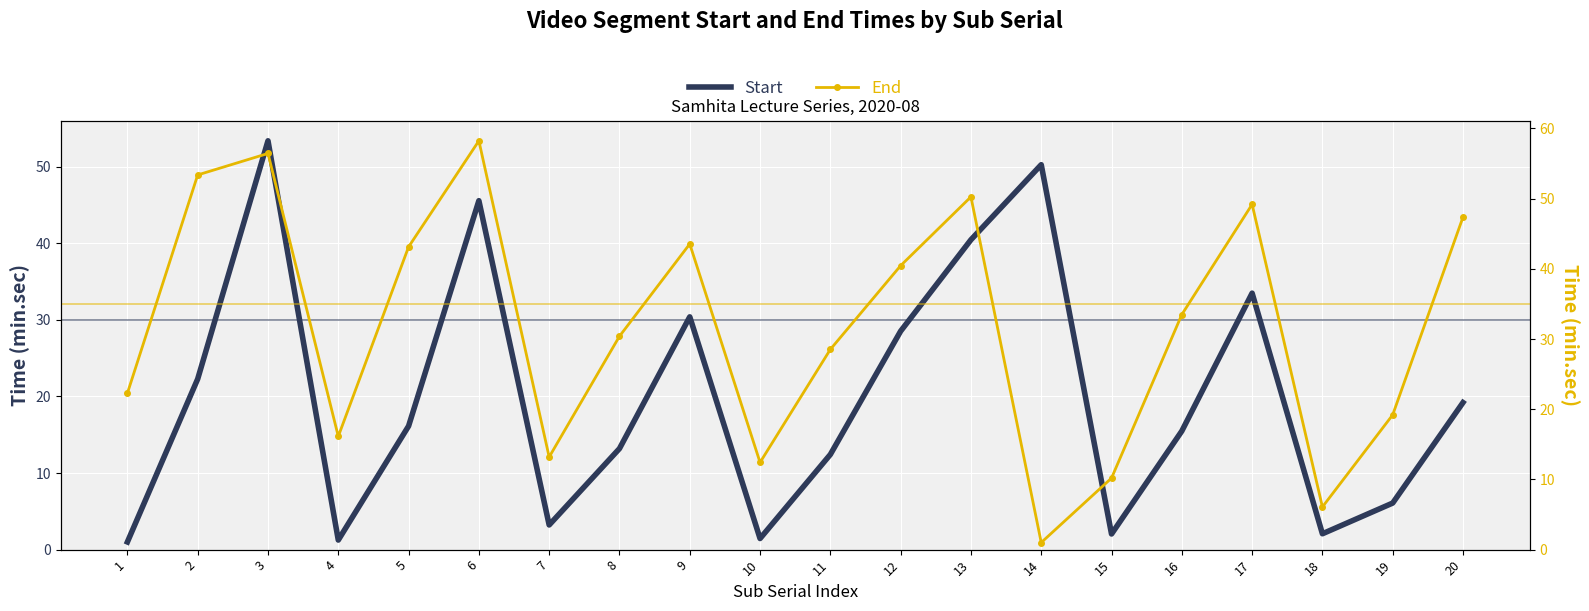

How many interior local peaks does the Start series have?

5